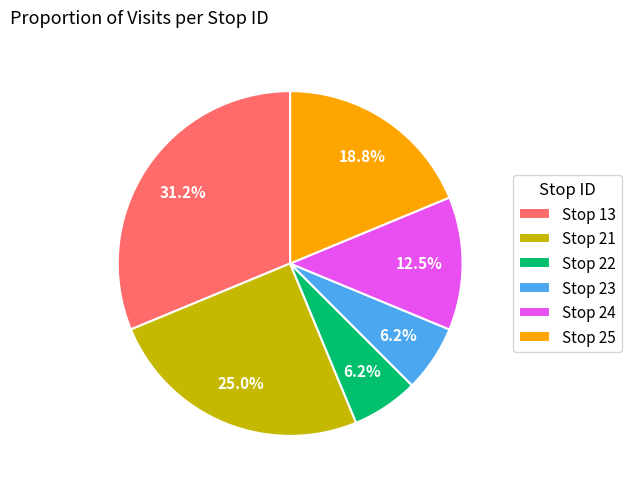

True or false: Stop 22 accounts for 1% of the total.

False